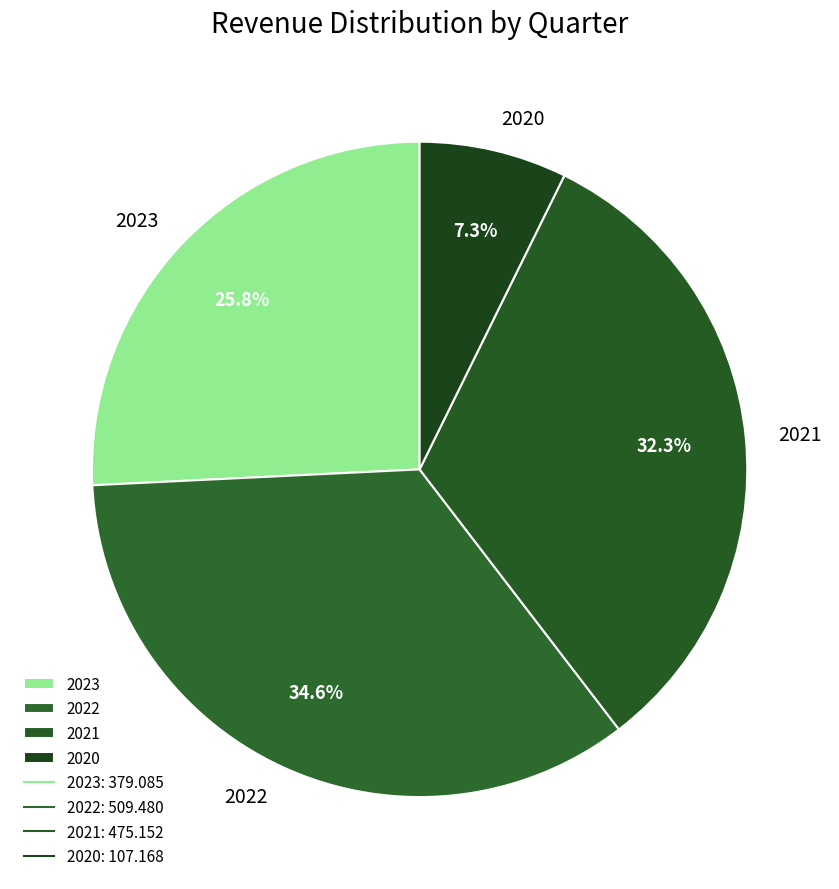

Rank the categories by value from highest to lowest.

2022, 2021, 2023, 2020